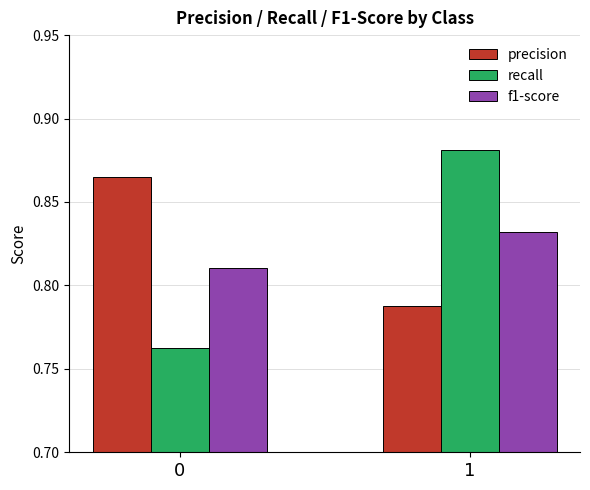

Is the value of f1-score at 0 greater than the value of precision at 0?

No